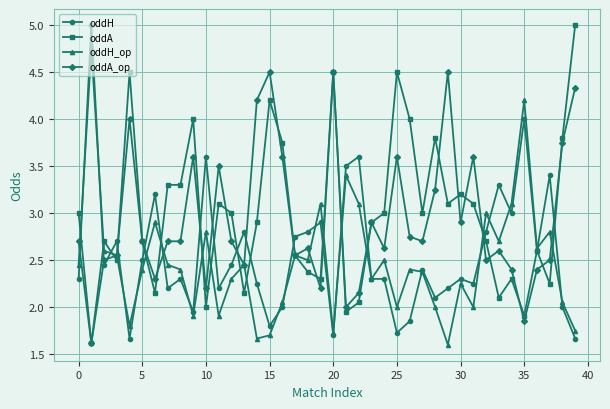

True or false: oddA_op has more than 1 interior local peaks.

True